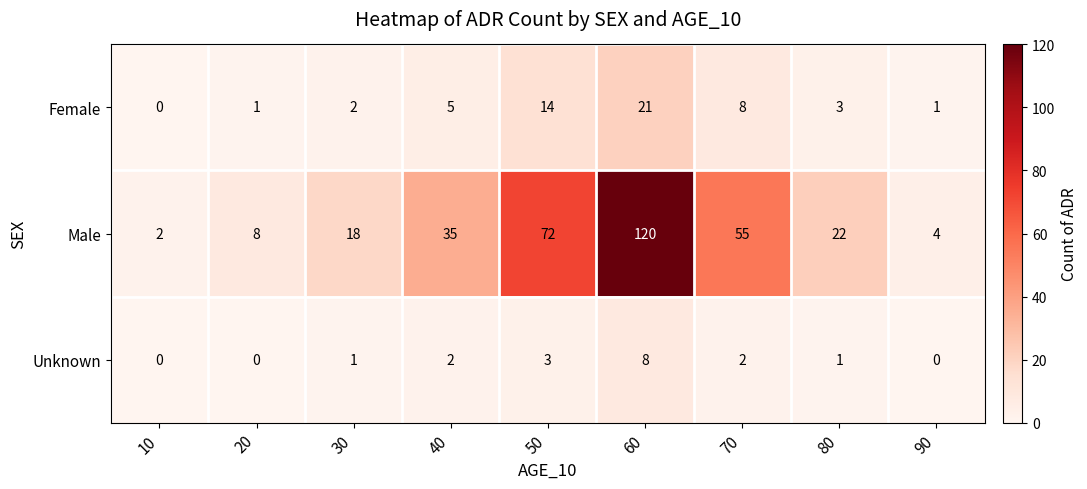

What is the difference between the highest and lowest values at 40?

33